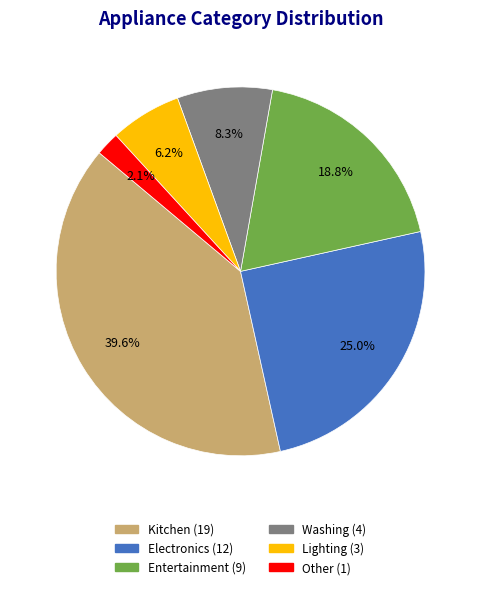

Does Lighting represent more than half of the total?

No